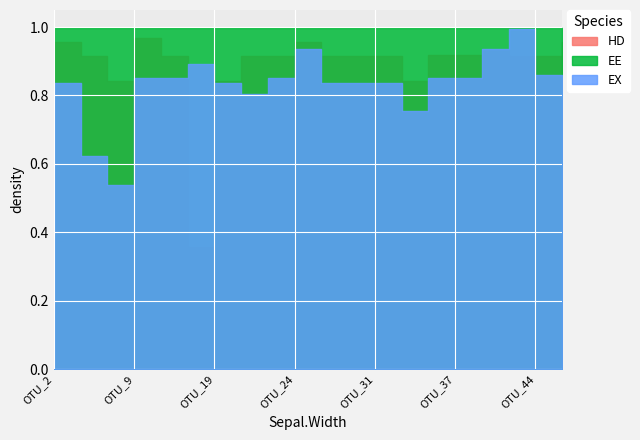

True or false: EX has a value of 0.5 at OTU_7.

True